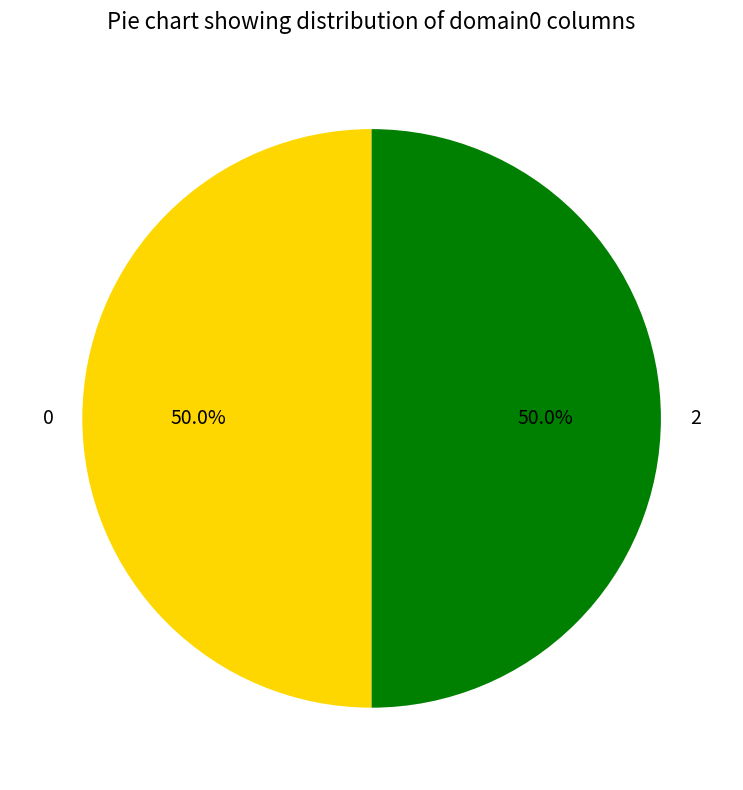

True or false: 2 accounts for 50% of the total.

True